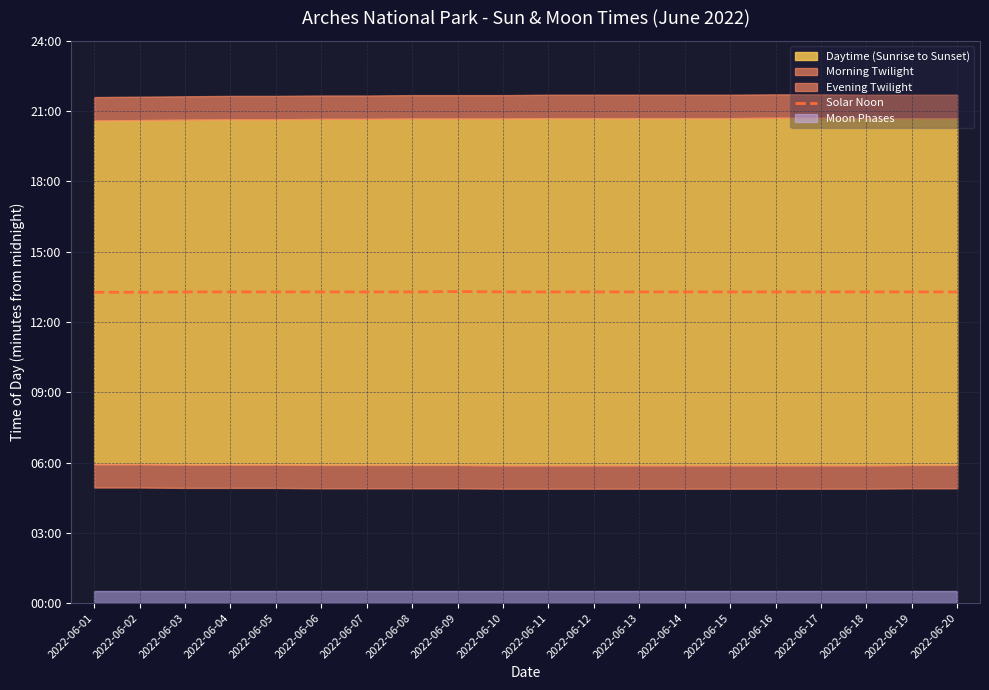

How many values are between 797 and 798?

18